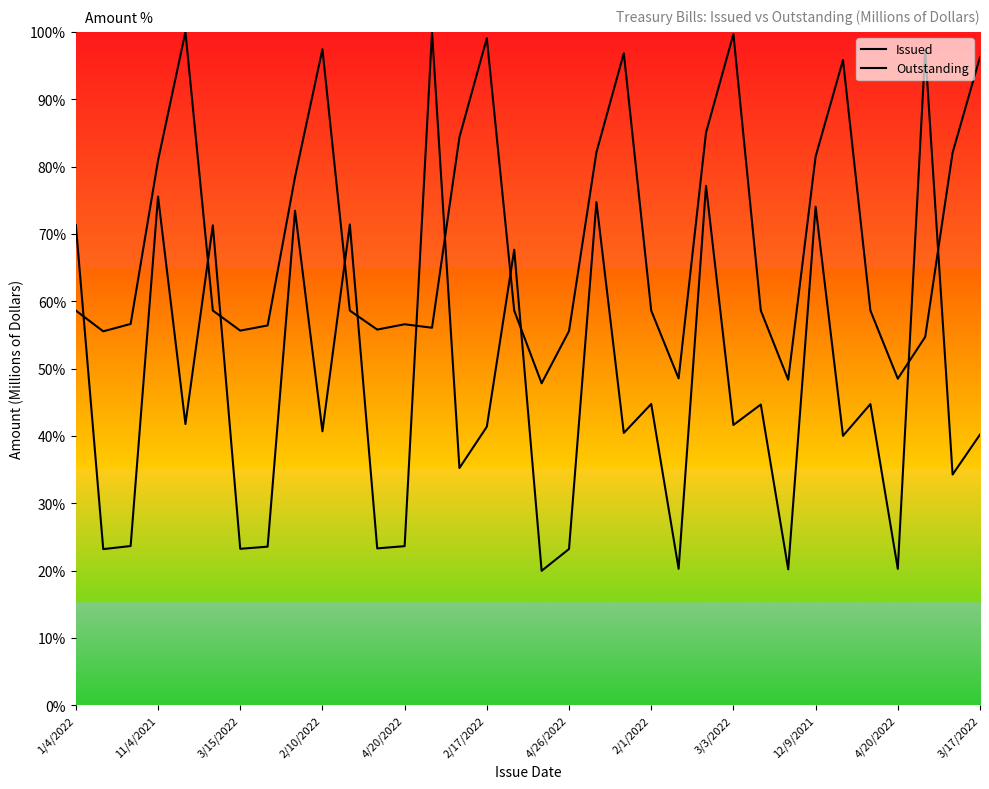

Does the chart display data point markers on the line(s)?

No